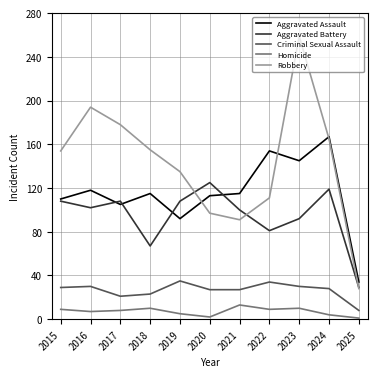

What is the approximate value of Aggravated Assault at 2022, to the nearest 5?

155